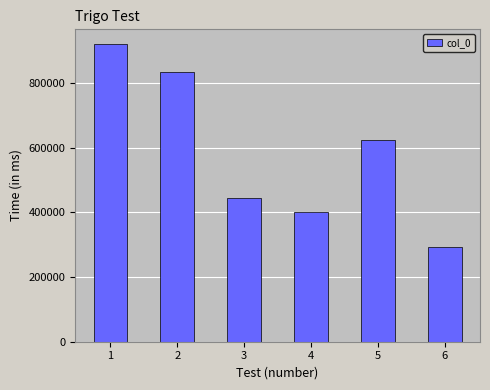

What is the greatest value displayed?

919635